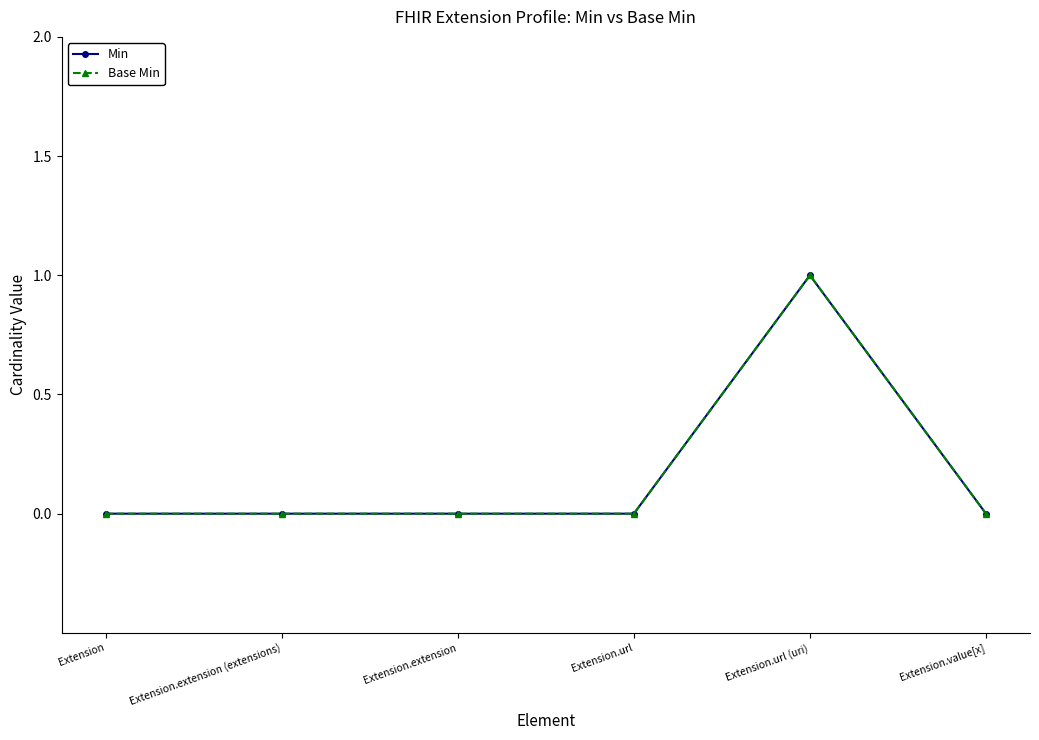

What position from the left is Extension.url (uri)?

5